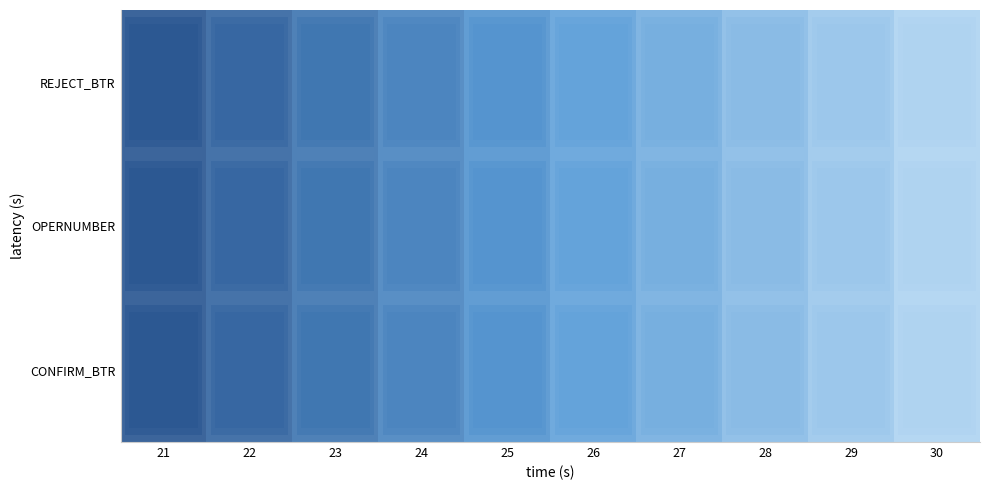

Reading left to right, extract all data points from this chart.

CONFIRM_BTR: 21=0.0	22=0.1	23=0.2	24=0.3	25=0.4	26=0.6	27=0.7	28=0.8	29=0.9	30=1.0
OPERNUMBER: 21=0.0	22=0.1	23=0.2	24=0.3	25=0.4	26=0.6	27=0.7	28=0.8	29=0.9	30=1.0
REJECT_BTR: 21=0.0	22=0.1	23=0.2	24=0.3	25=0.4	26=0.6	27=0.7	28=0.8	29=0.9	30=1.0